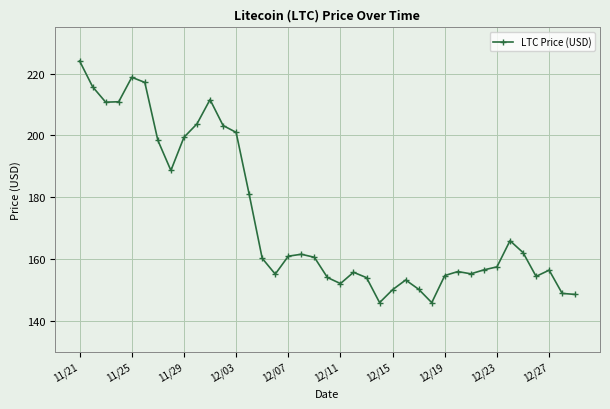

Does the chart have visible grid lines?

Yes